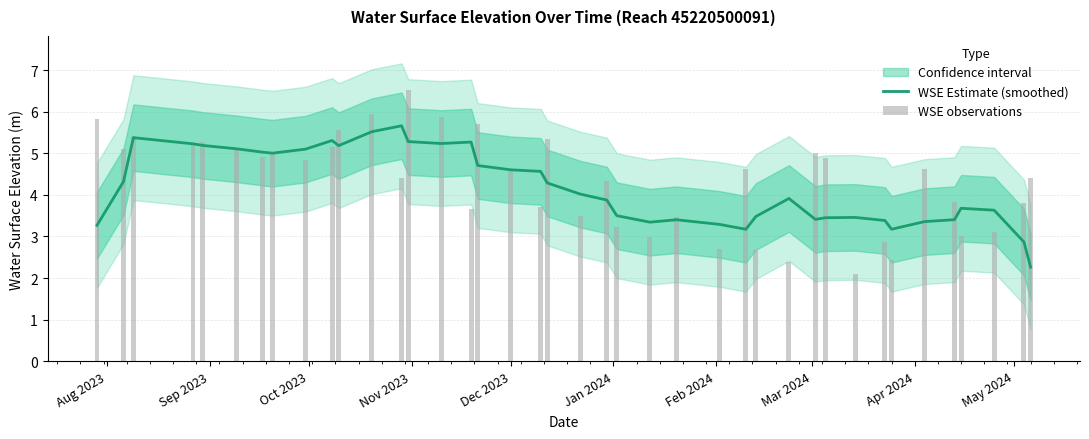

What is the value of the WSE observations bar at the 4th from the left?

5.2